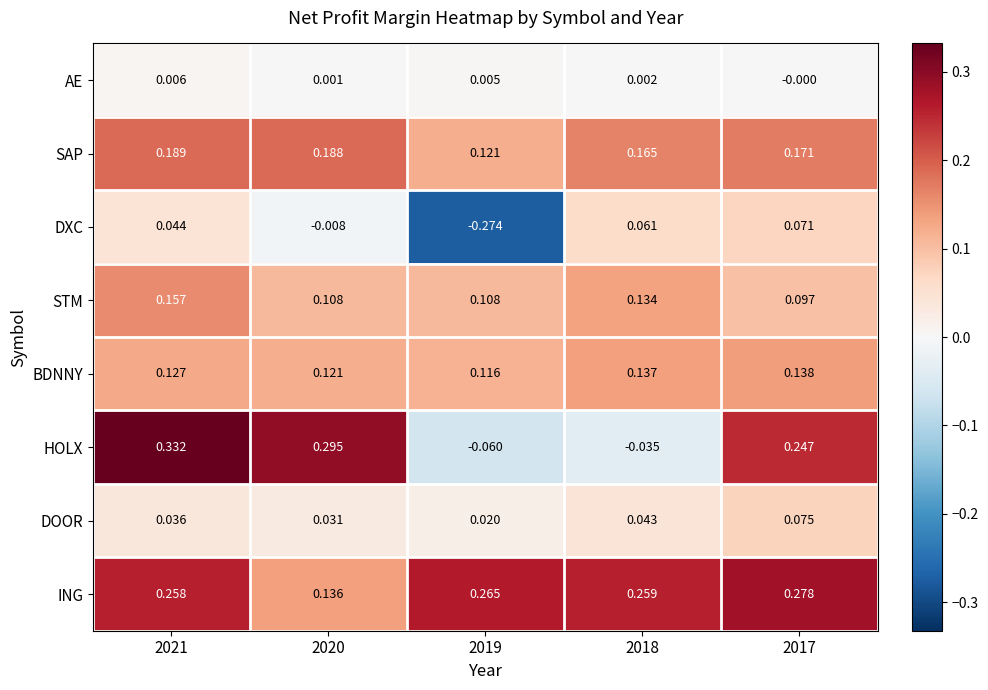

At which category does the chart reach its minimum across all series?

2019